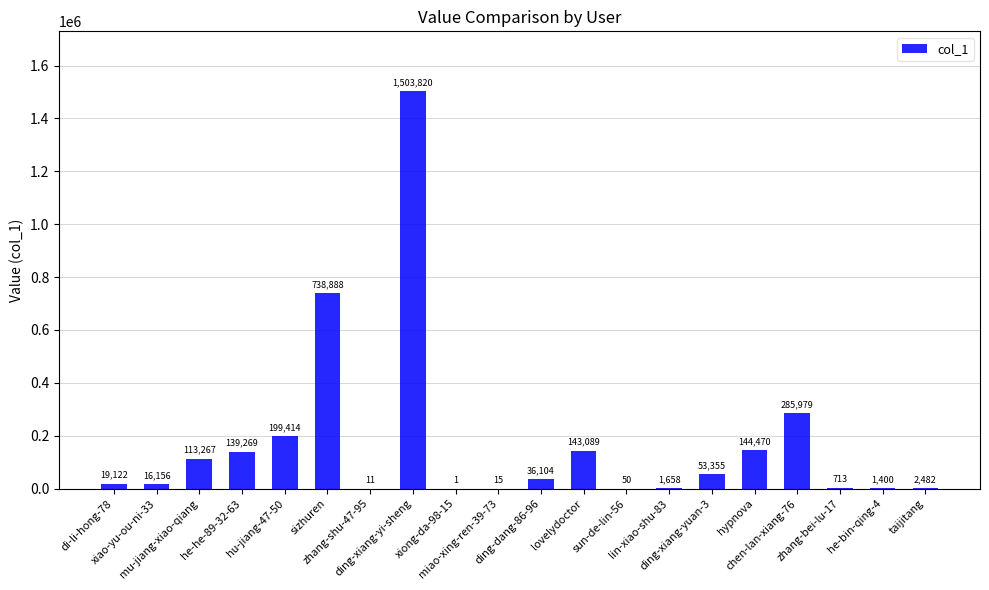

What is the sum of all values?

3399263